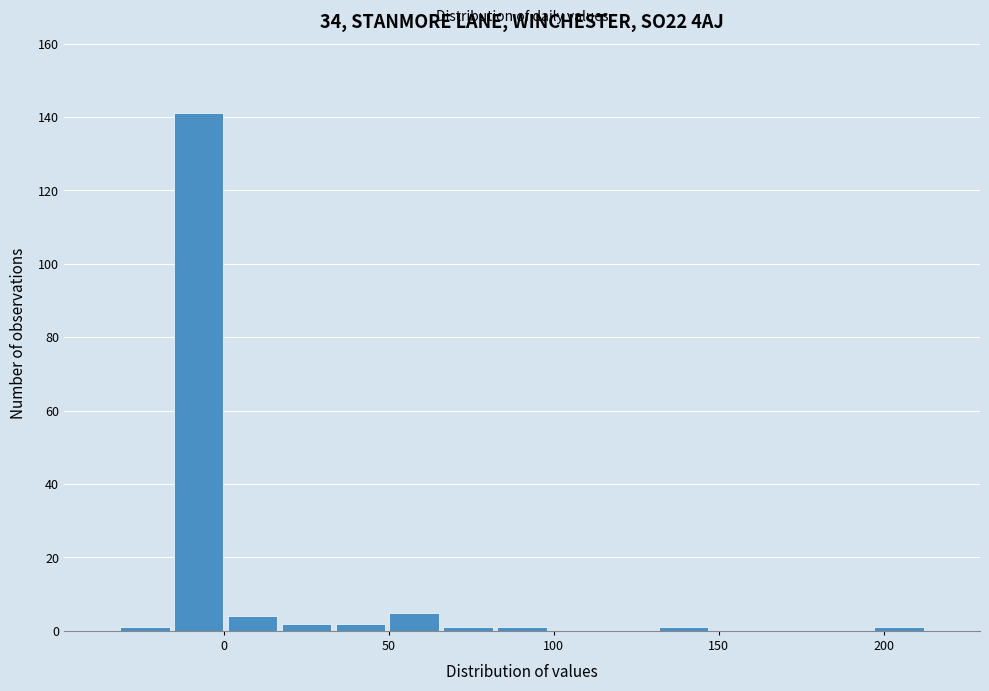

Read against the x-axis, roughly where is the centre of the tallest bar?

-10